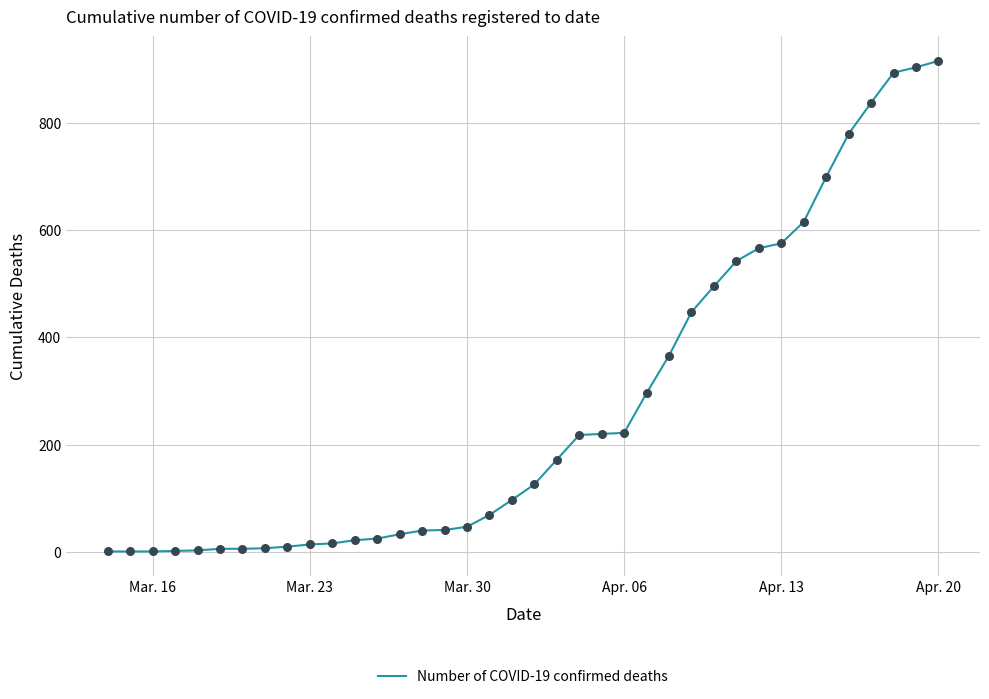

What is the difference between the maximum and minimum values?

914